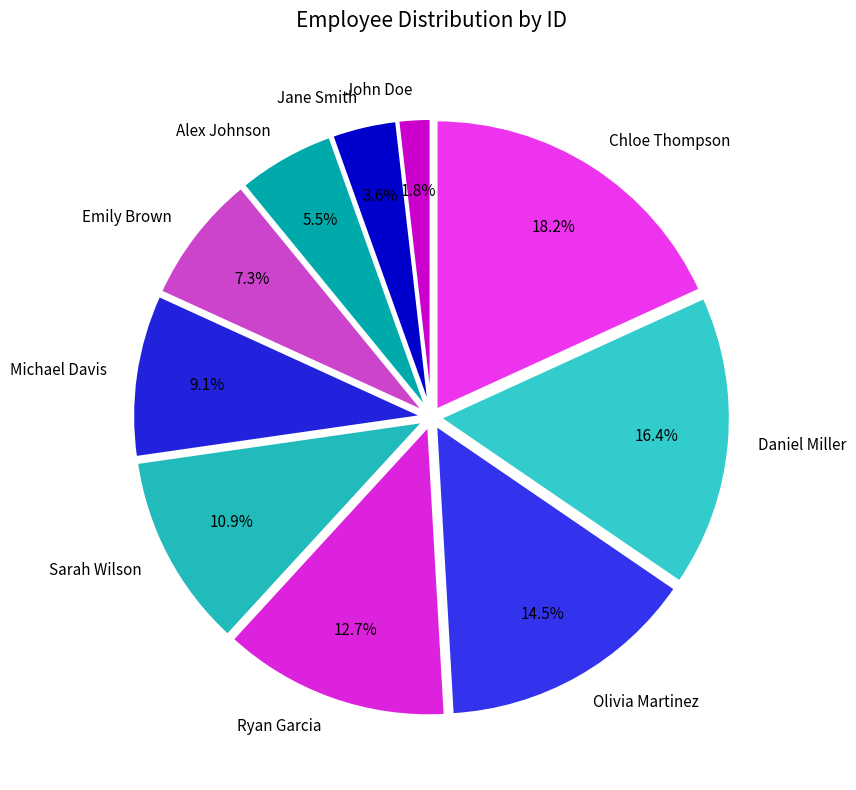

How many segments does this pie chart have?

10